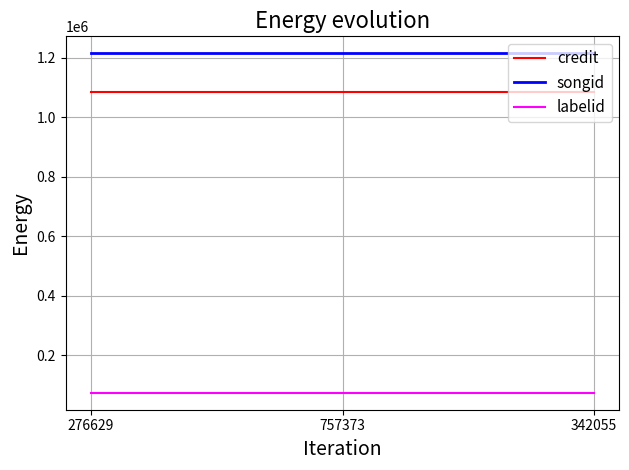

What is the highest value of the credit series?

1083844